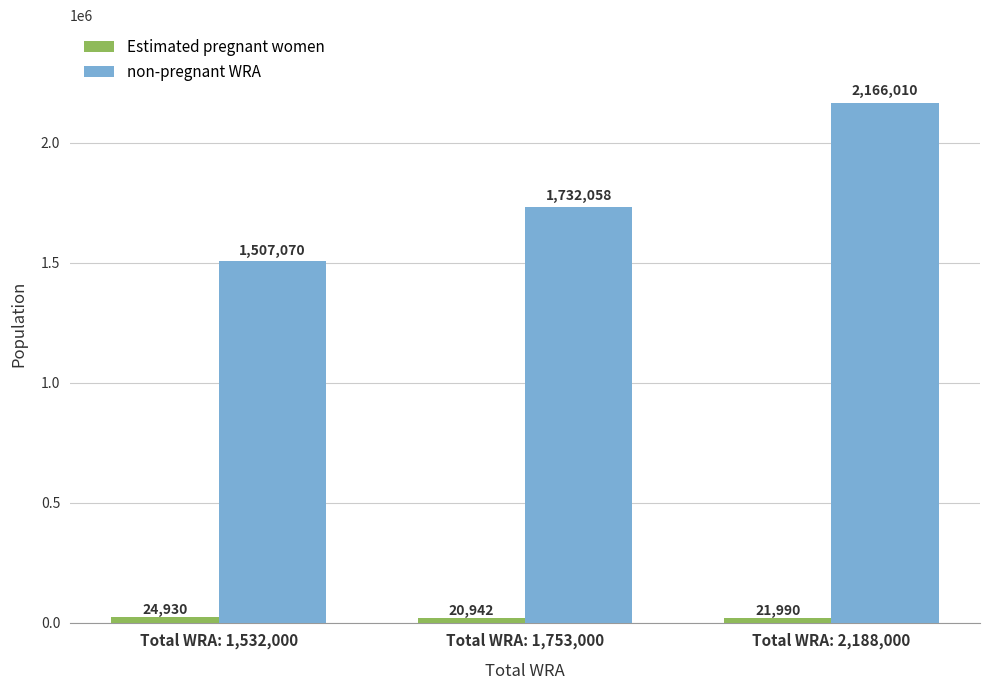

What is the average value of the non-pregnant WRA series?

1801712.6